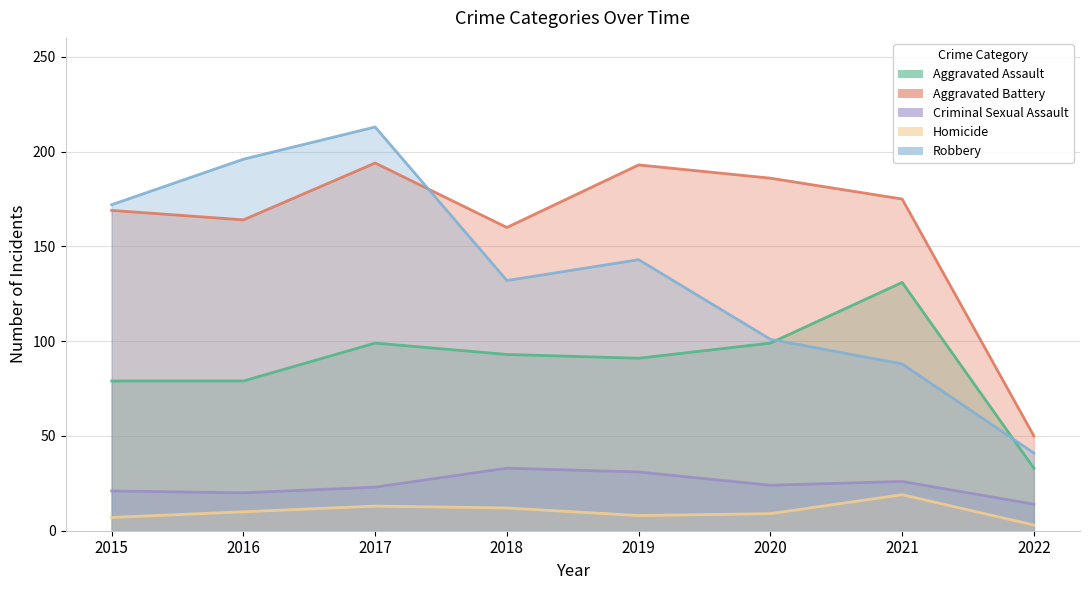

How many values in the Homicide series exceed 10?

3